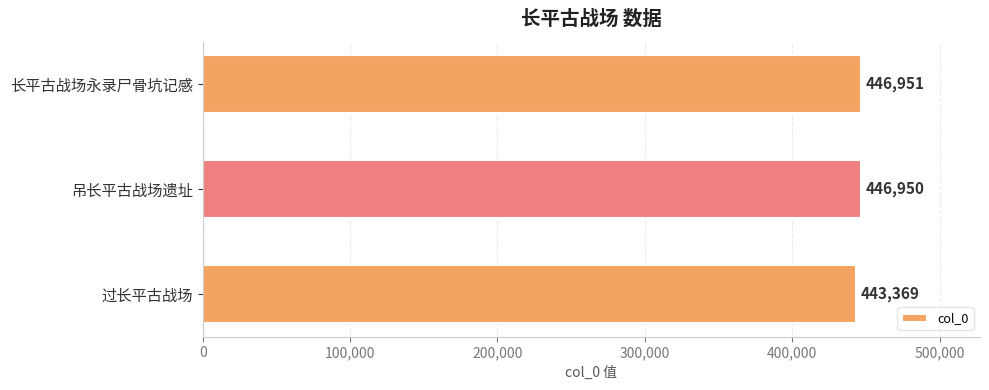

List the labels in order of value, largest first.

长平古战场永录尸骨坑记感, 吊长平古战场遗址, 过长平古战场